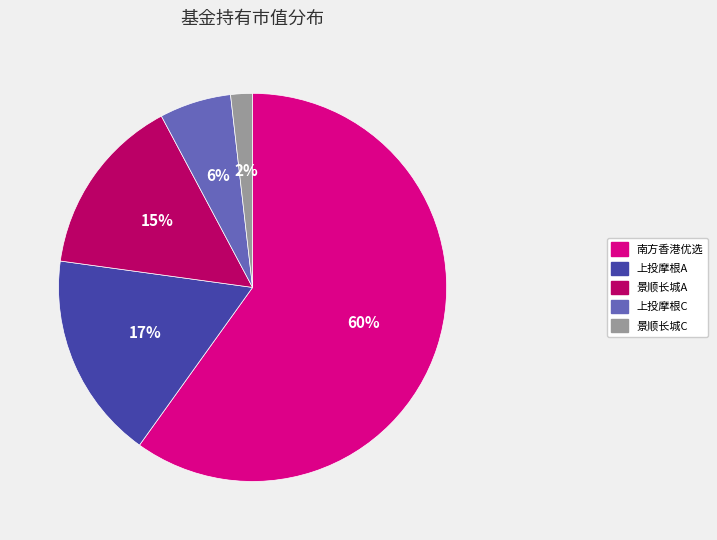

How many segments does this pie chart have?

5